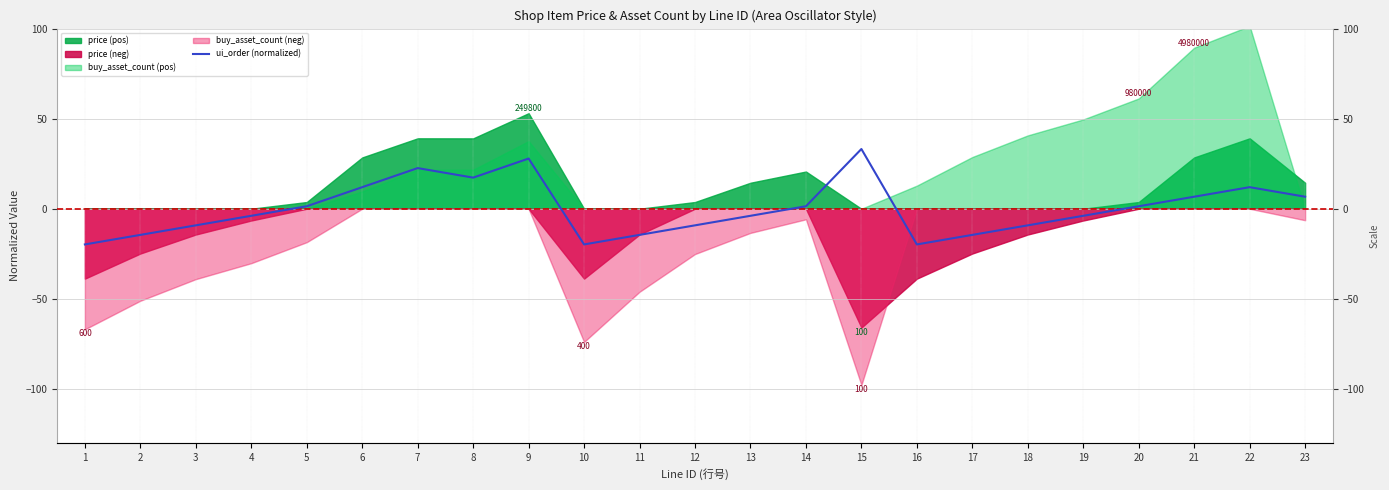

Count the number of values greater than -3.

11